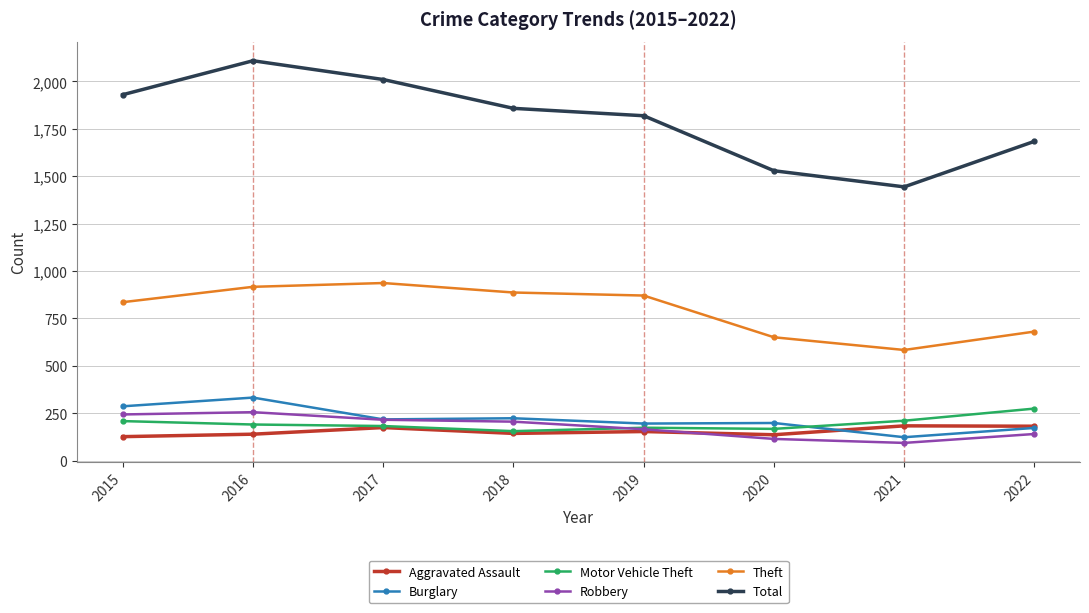

True or false: Theft and Aggravated Assault intersect in this chart.

False